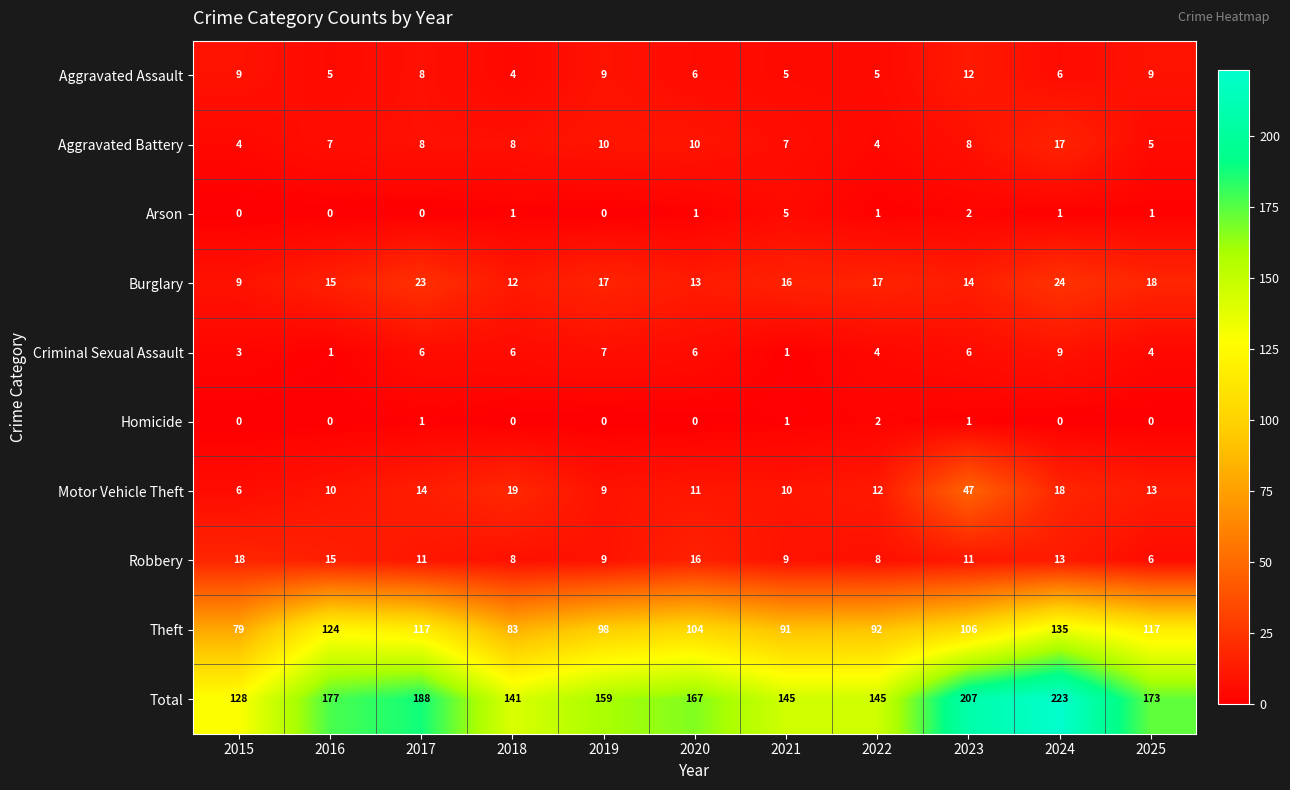

What is the average value of the Robbery series?

11